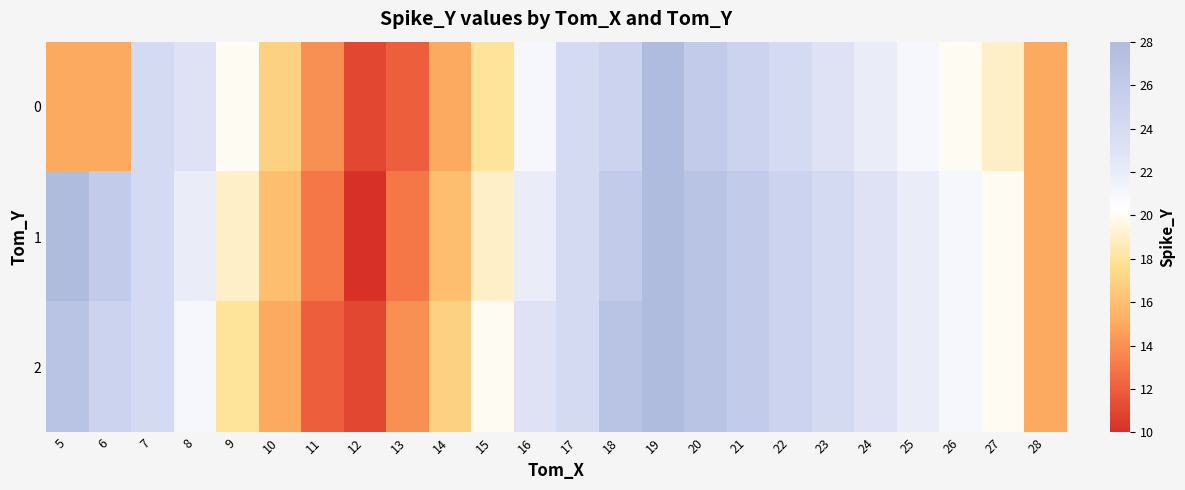

Reading left to right, list all the values displayed in this chart.

0: 5=15	6=15	7=24	8=23	9=20	10=17	11=14	12=11	13=12	14=15	15=18	16=21	17=24	18=25	19=28	20=26	21=25	22=24	23=23	24=22	25=21	26=20	27=19	28=15
1: 5=28	6=26	7=24	8=22	9=19	10=16	11=13	12=10	13=13	14=16	15=19	16=22	17=24	18=26	19=28	20=27	21=26	22=25	23=24	24=23	25=22	26=21	27=20	28=15
2: 5=27	6=25	7=24	8=21	9=18	10=15	11=12	12=11	13=14	14=17	15=20	16=23	17=24	18=27	19=28	20=27	21=26	22=25	23=24	24=23	25=22	26=21	27=20	28=15